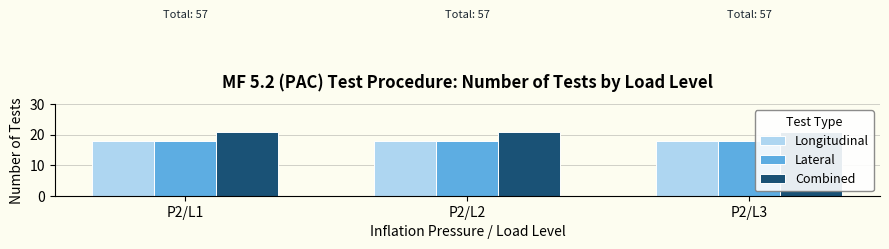

At which category does the chart reach its minimum across all series?

P2/L1